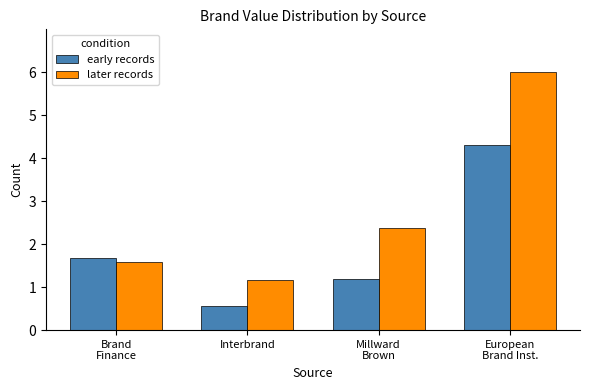

At which label does later records first exceed 2?

Millward
Brown